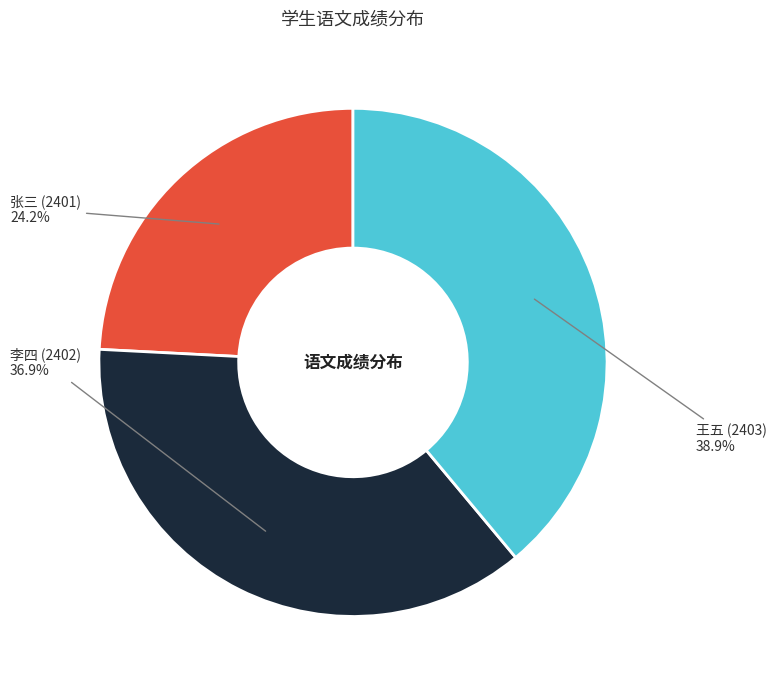

Is the sum of 李四 (2402) and 张三 (2401) greater than half?

Yes